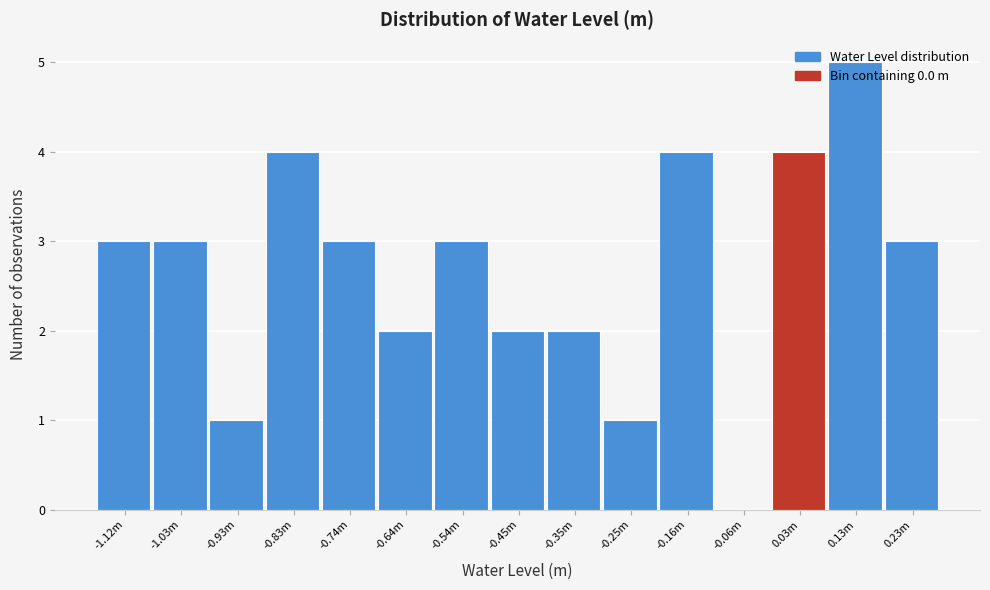

What is the sum of all values?

40